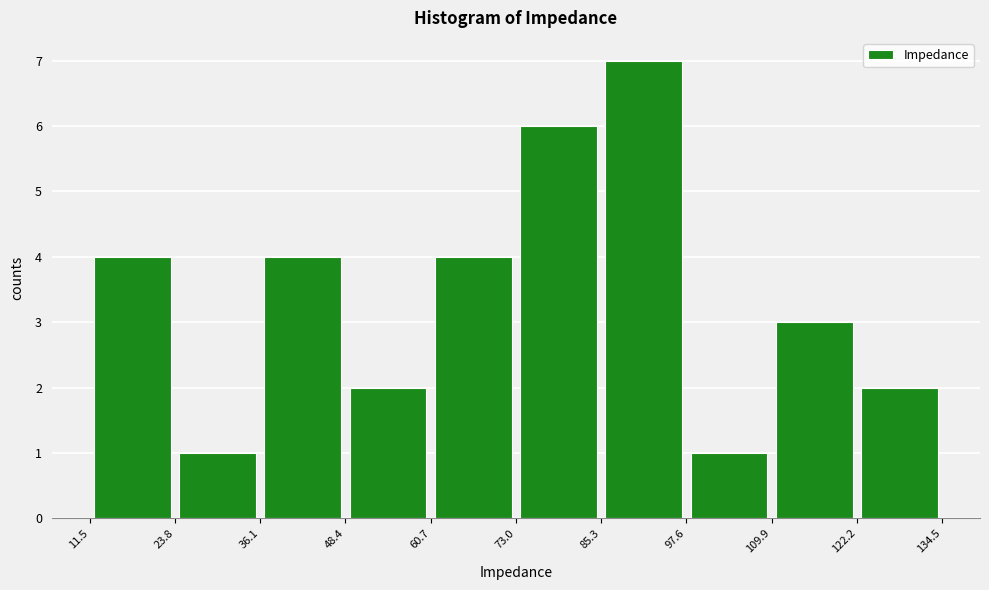

What is the height of the bar covering 60.7 to 73.0 on the x-axis? The values are not printed on the chart, so give them approximately, as read against the axis.

4